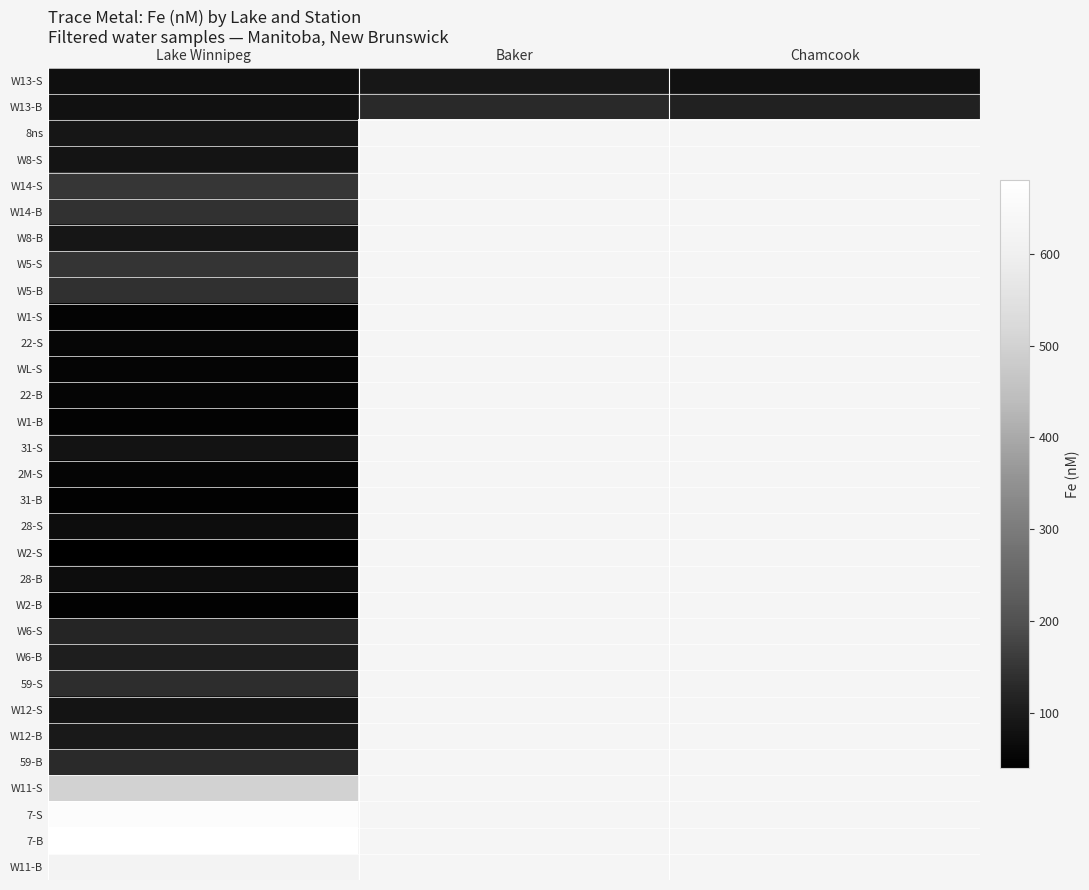

What is the maximum value shown in the chart?

680.5